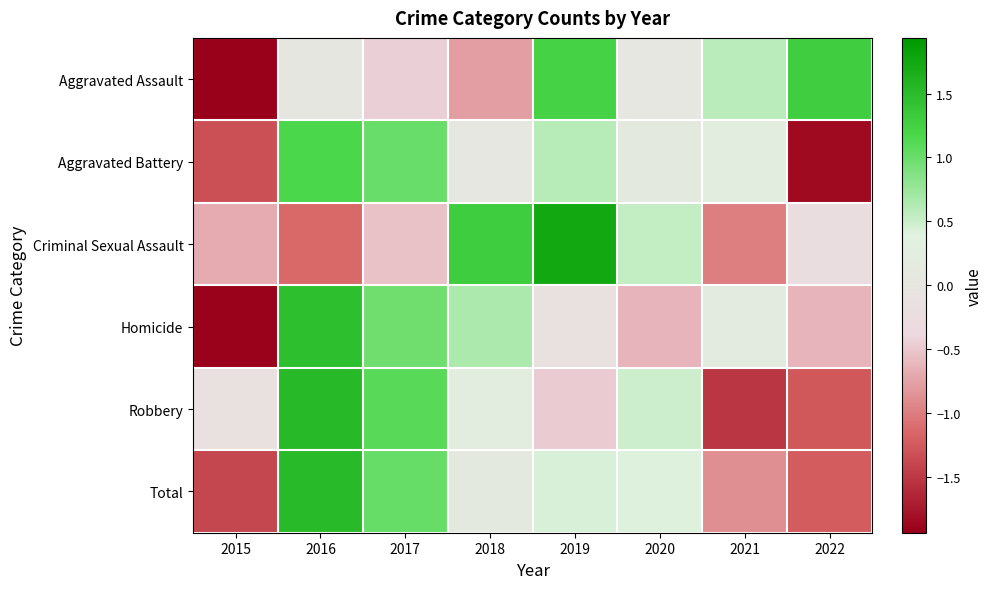

Count the number of categories in the chart.

8